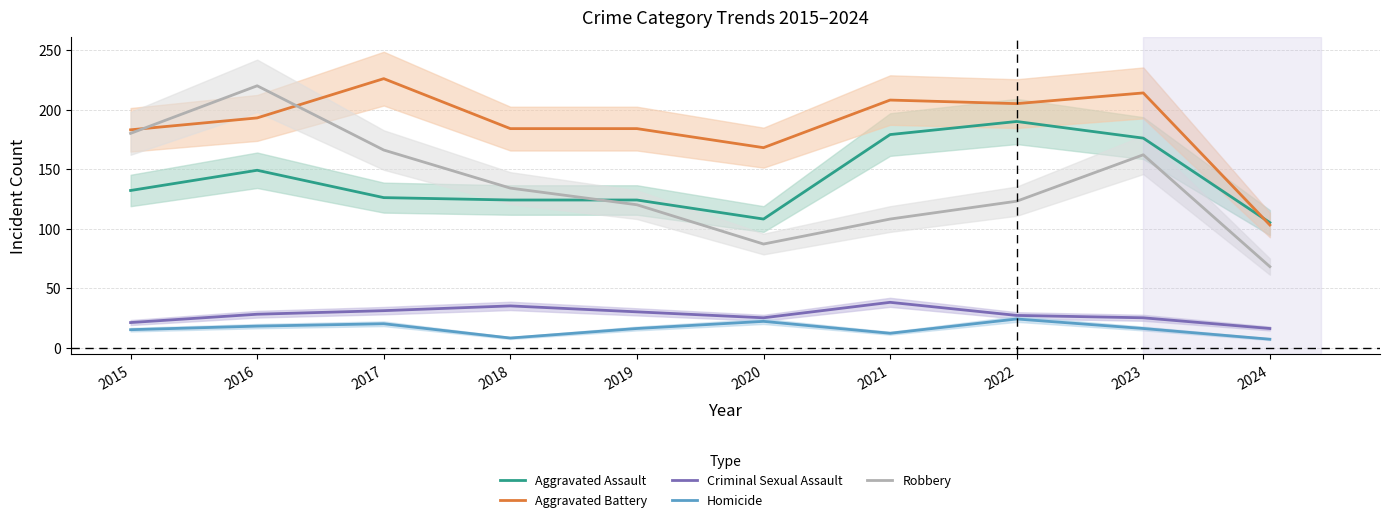

At 2016, list the series in order from largest to smallest.

Robbery, Aggravated Battery, Aggravated Assault, Criminal Sexual Assault, Homicide